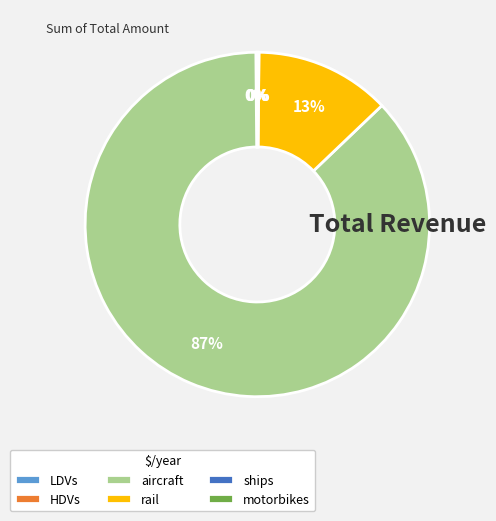

To the nearest percent, what is the average slice percentage?

17%